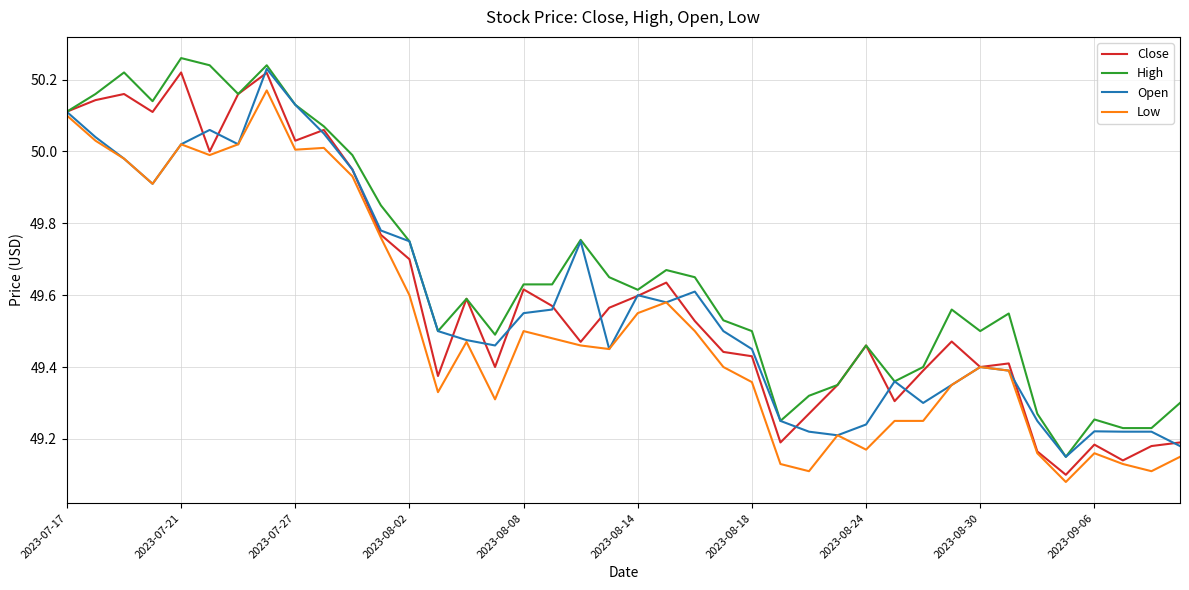

Which series has the largest total across all categories?

High